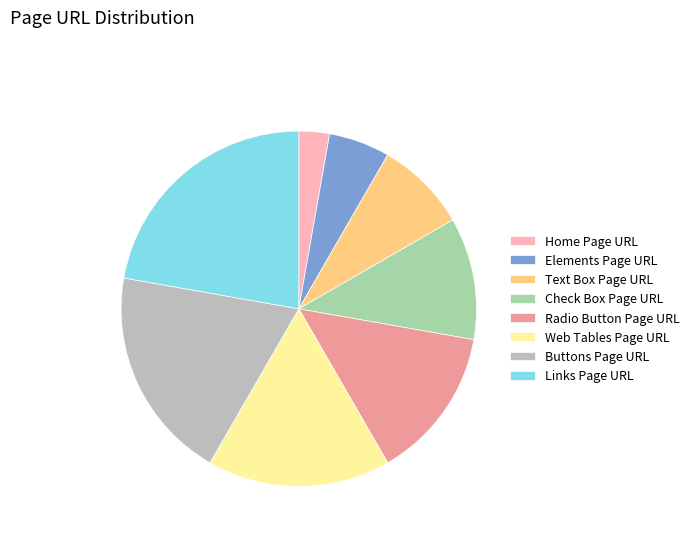

Which slice is the largest?

Links Page URL